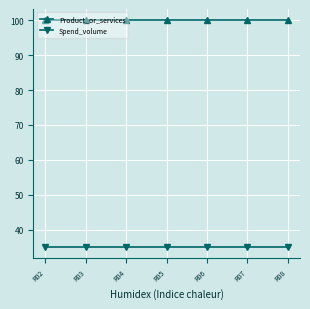

Reading right to left, transcribe all the data shown in this chart.

Product_or_services: 100	100	100	100	100	100	100
Spend_volume: 35	35	35	35	35	35	35